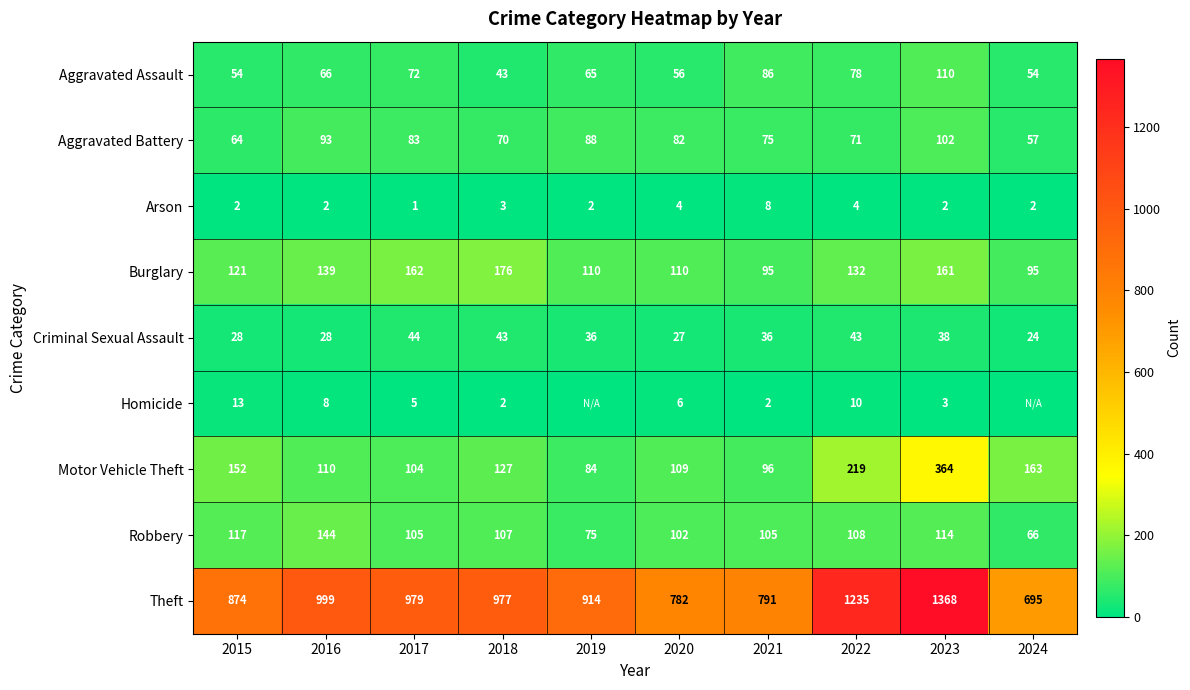

At which label does Motor Vehicle Theft reach its minimum?

2019